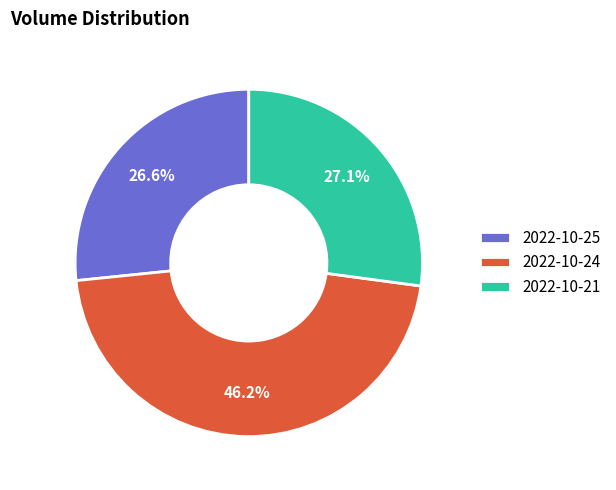

True or false: 2022-10-21 accounts for 27% of the total.

True